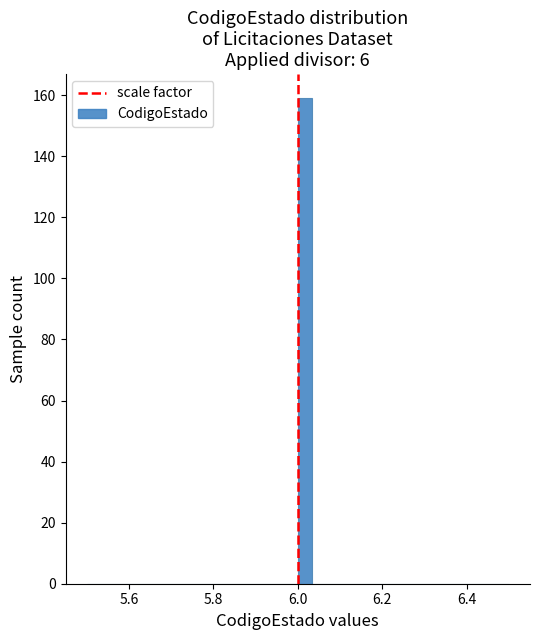

Read against the x-axis, roughly where is the centre of the tallest bar?

6.02